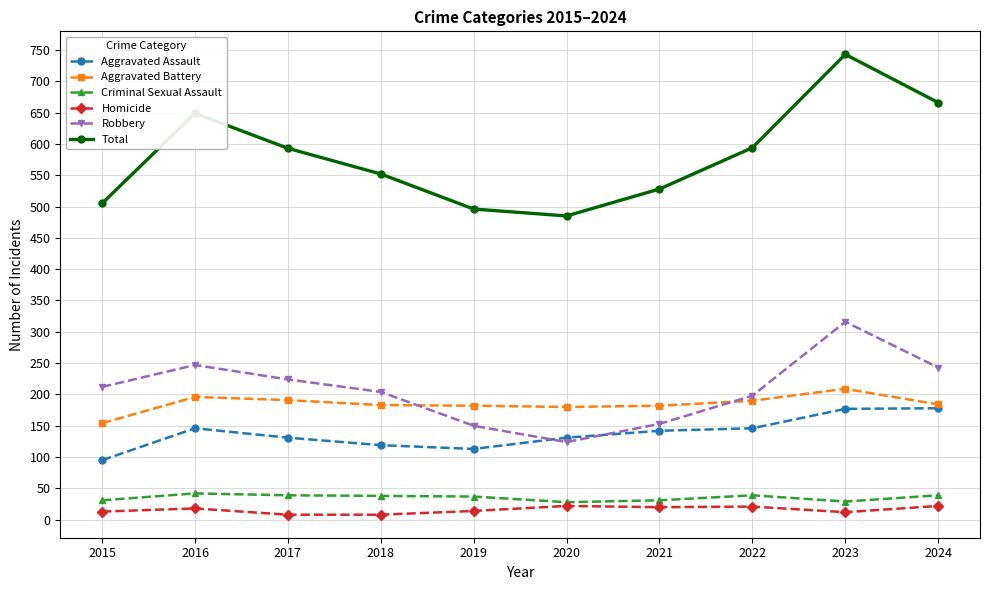

In Total, how many points are lower than both neighbors (excluding endpoints)?

1